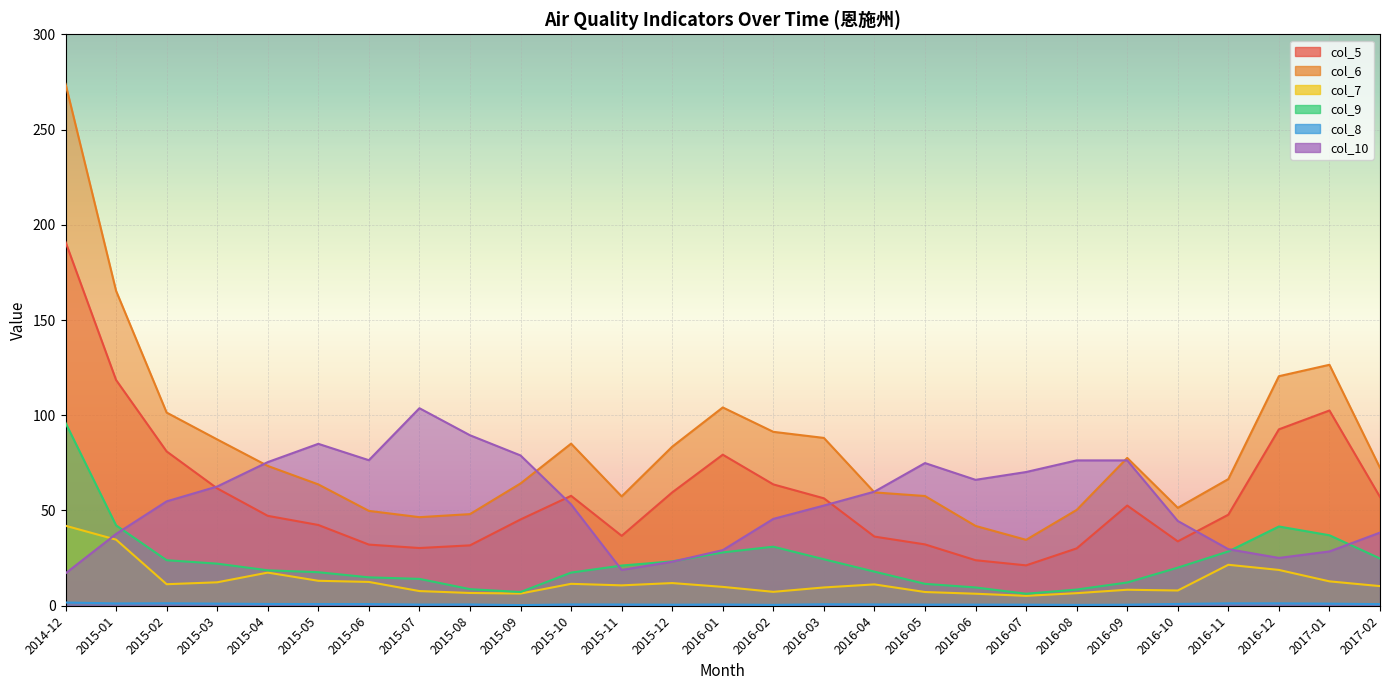

Between 2014-12 and 2016-07, which is larger?

2014-12